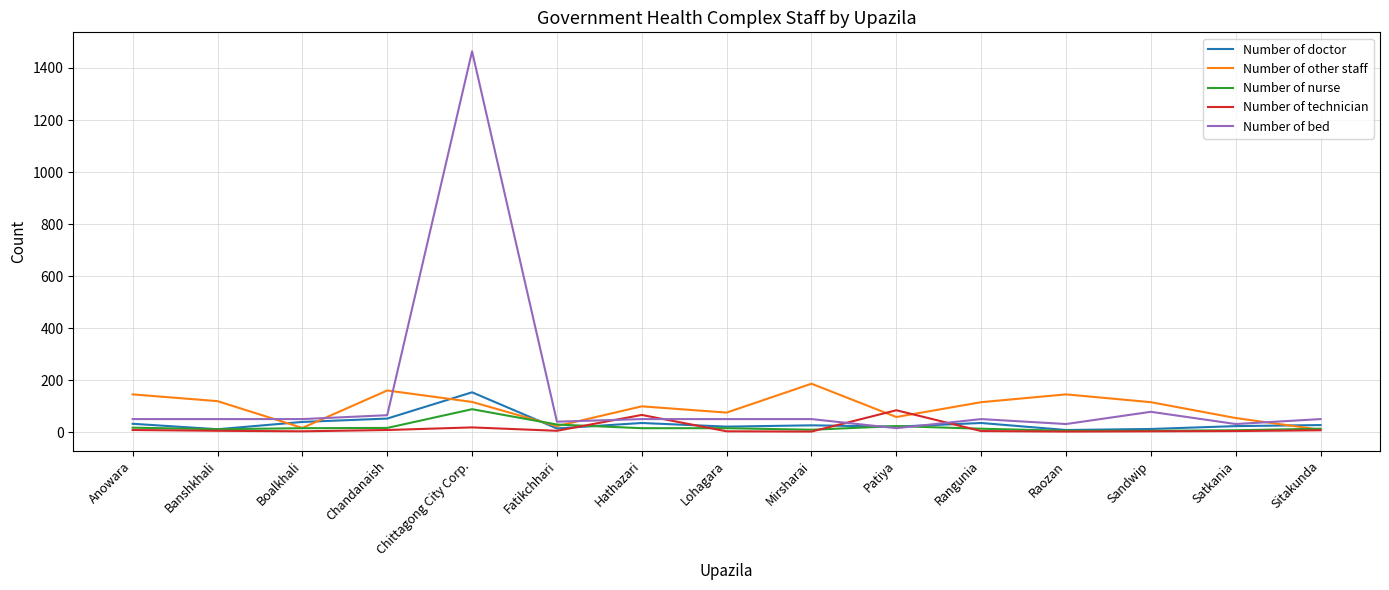

At which label does Number of nurse first exceed 15?

Anowara